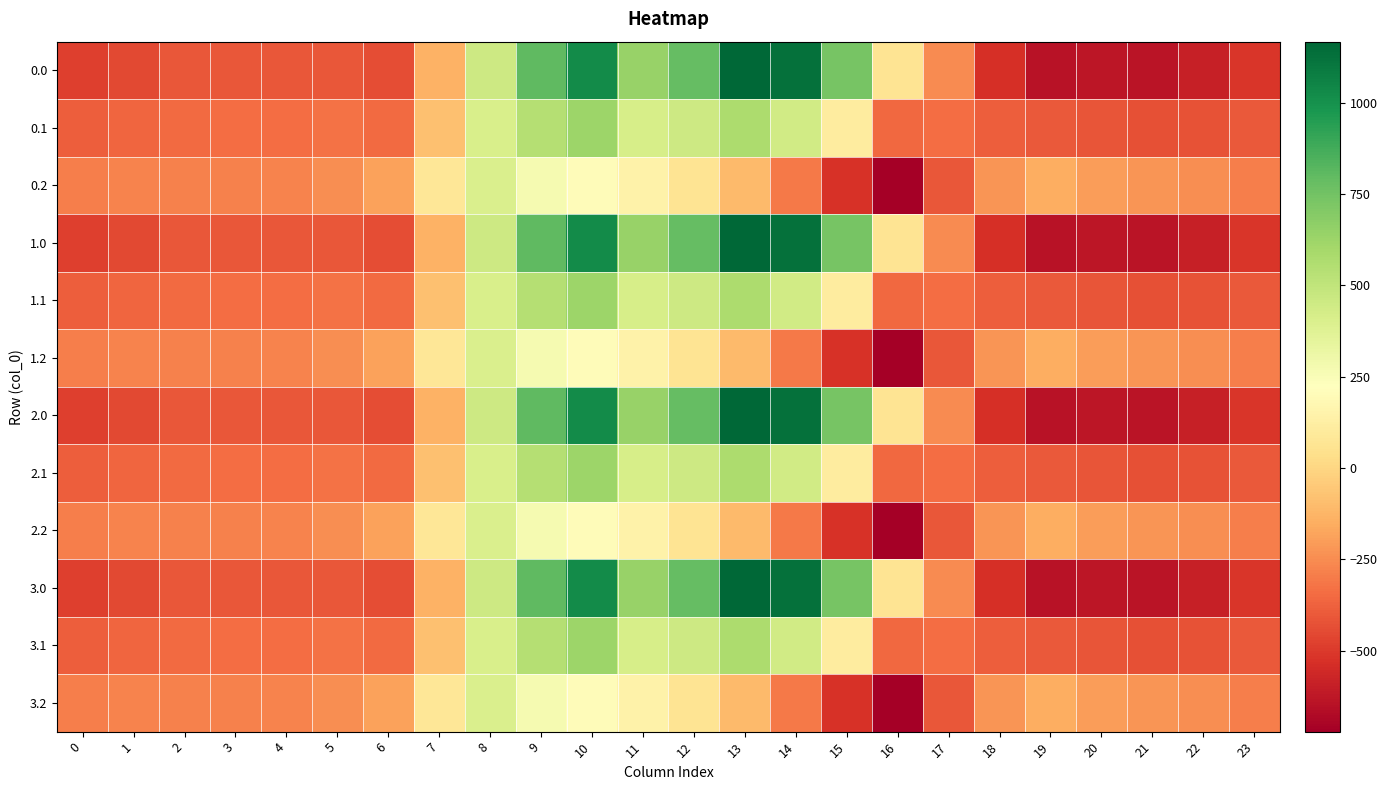

Count the number of categories in the chart.

24